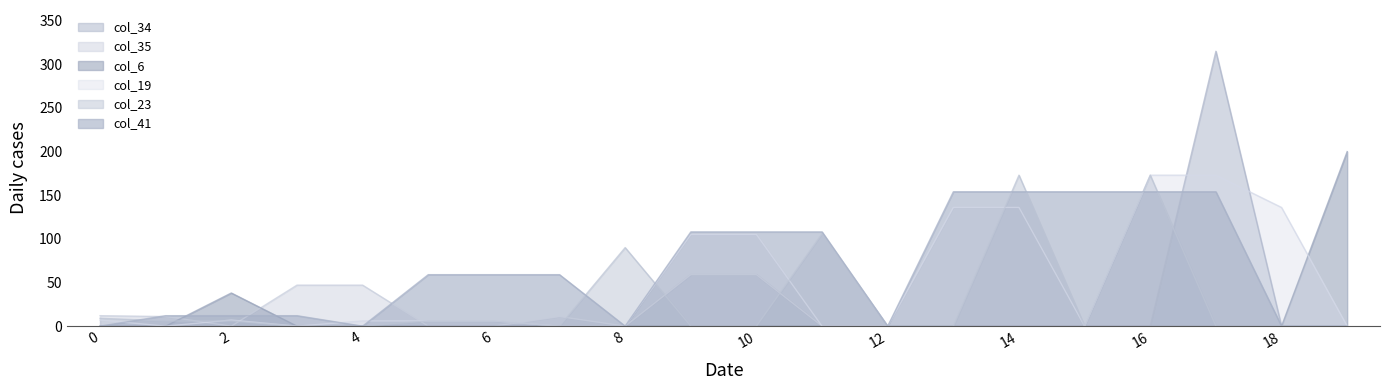

Which category has the lowest value in the col_19 series?

1